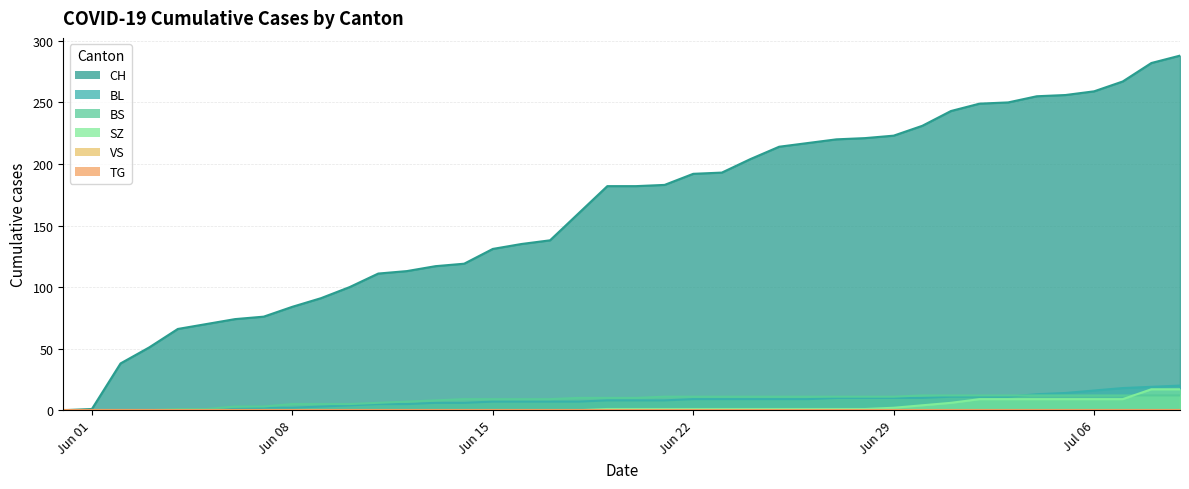

What position from the left is 2020-07-03?

34